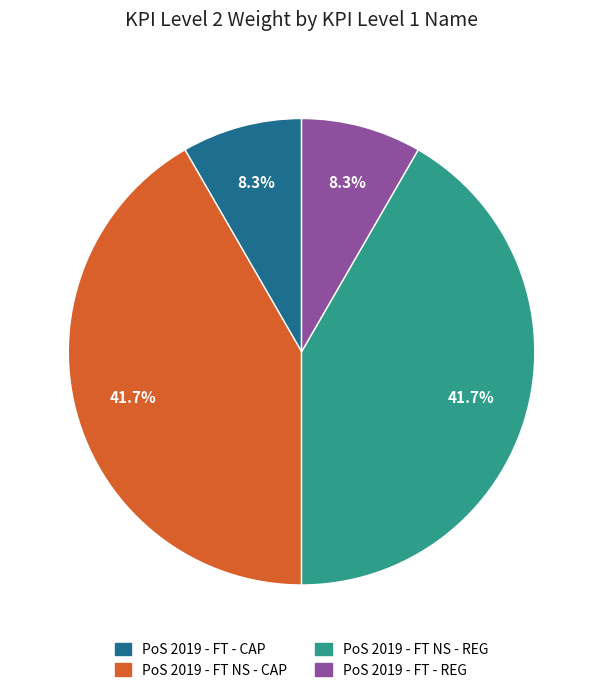

To the nearest percent, what is the combined percentage of PoS 2019 - FT NS - REG and PoS 2019 - FT - REG?

50%